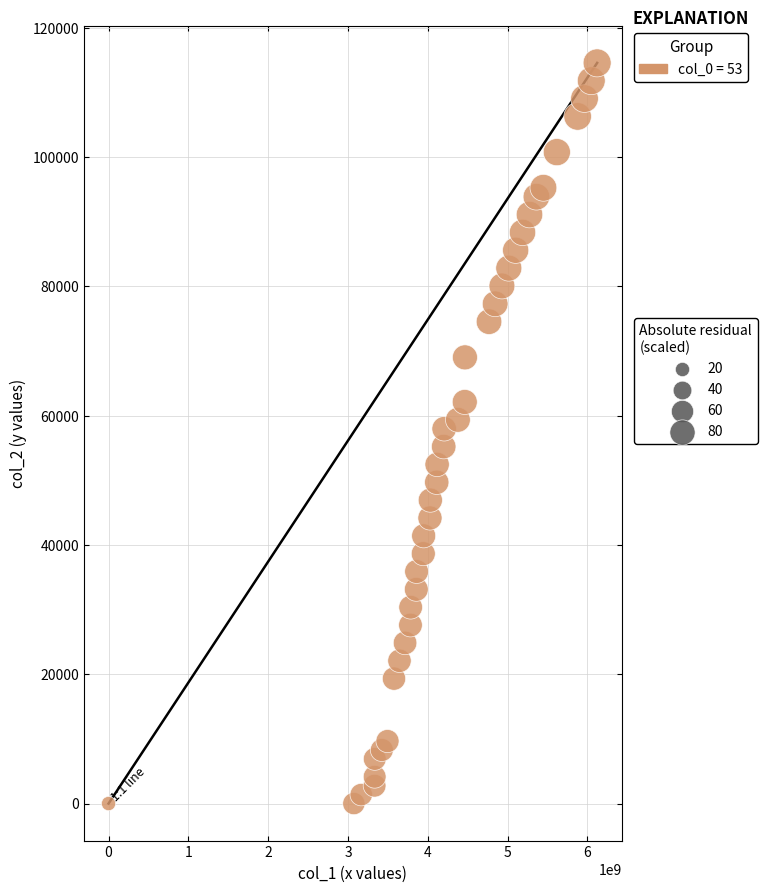

What is the range of Y values (max minus min)?

114540